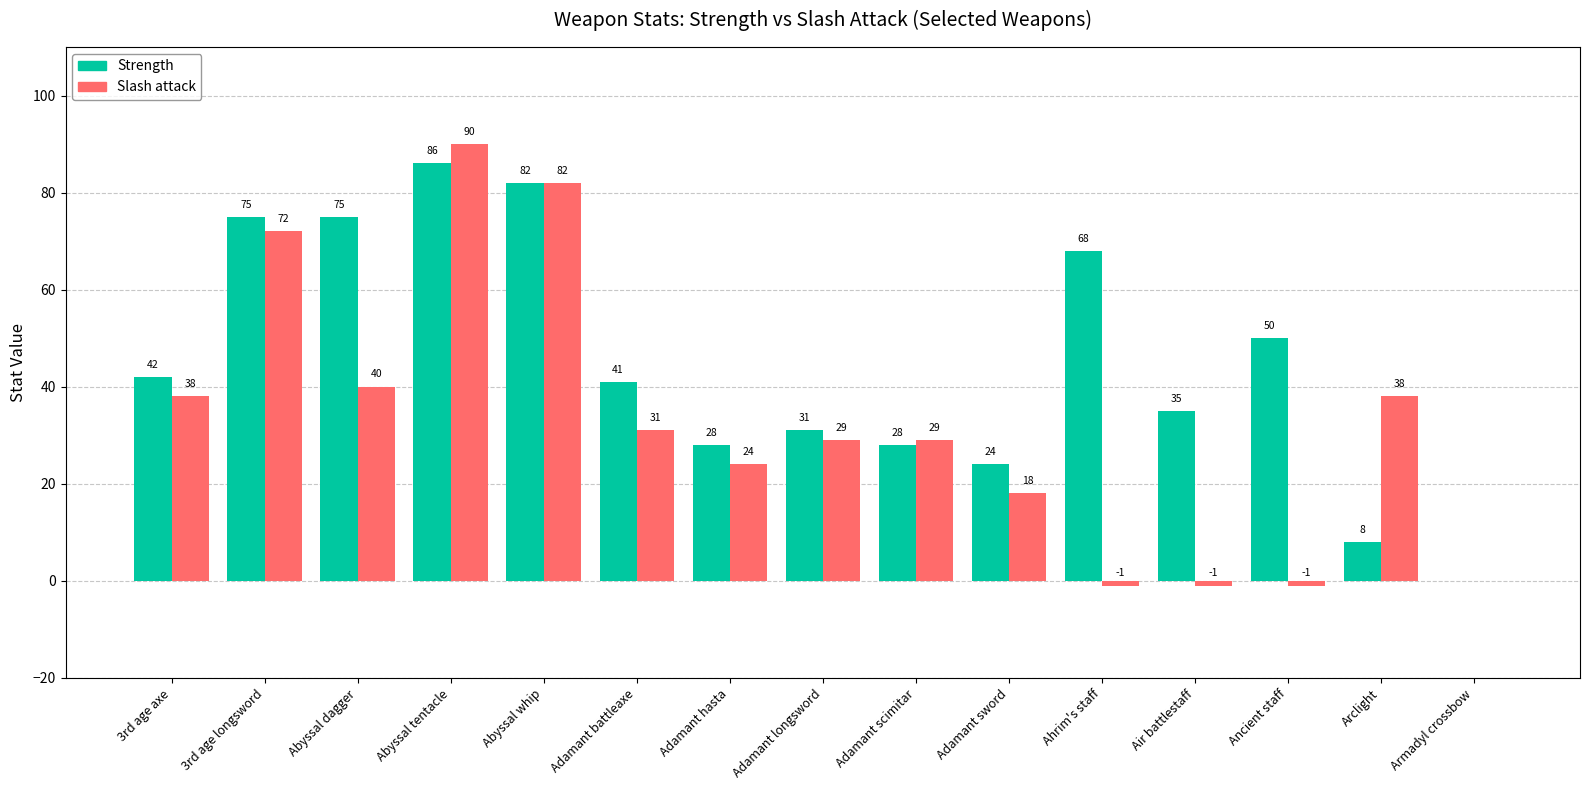

Which series has the largest total across all categories?

Strength